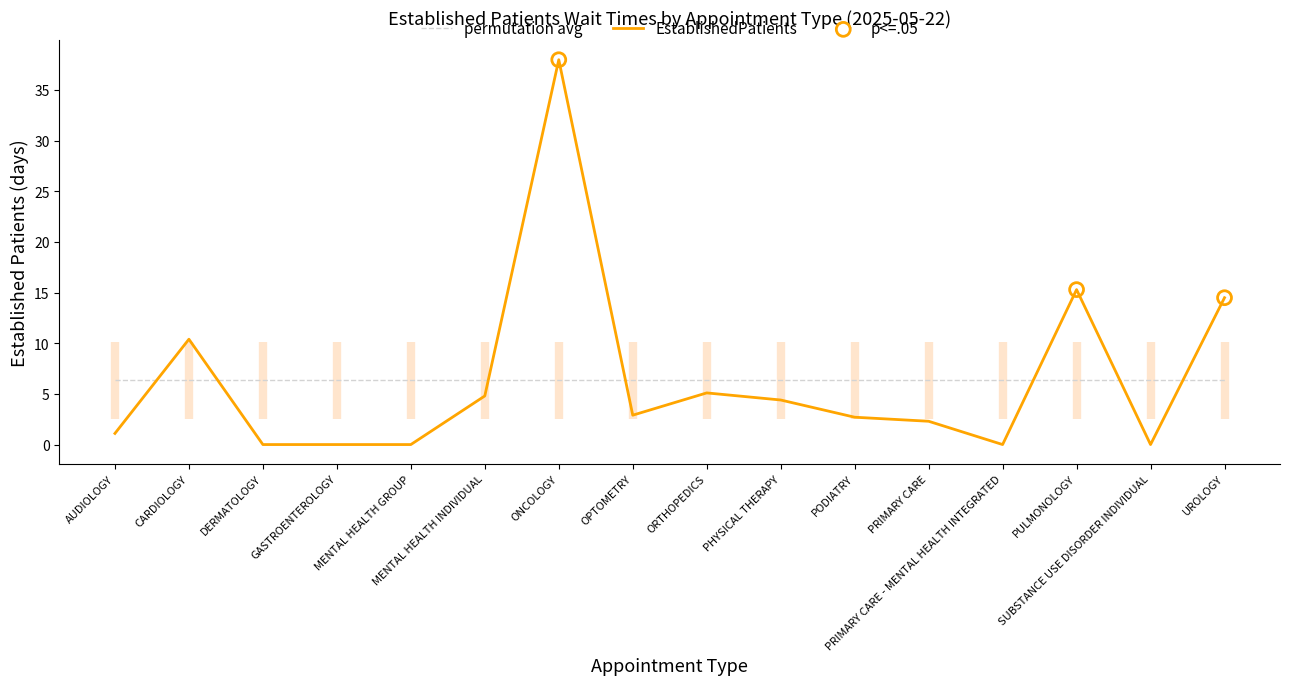

Which has a higher value, CARDIOLOGY or ONCOLOGY?

ONCOLOGY